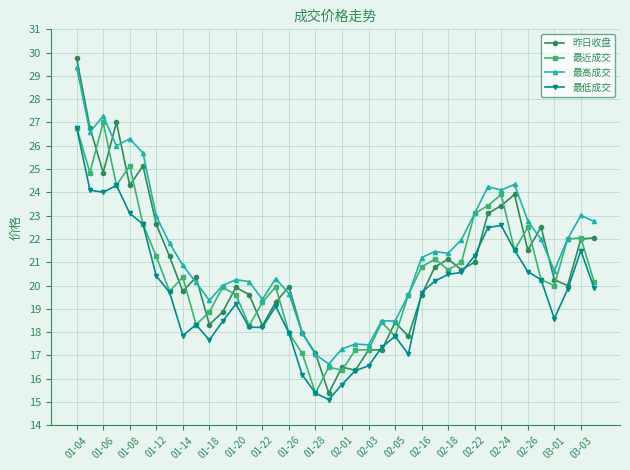

How many data points in 最高成交 are above 21?

21